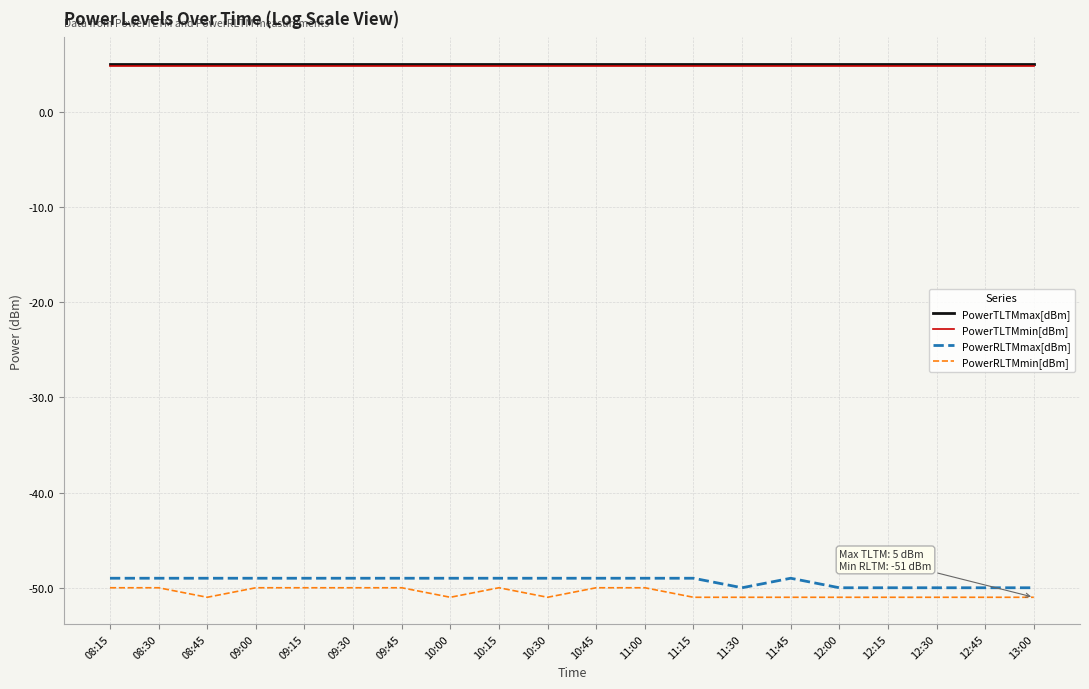

True or false: PowerTLTMmin[dBm] has a value of 4.8 at 13:00.

True